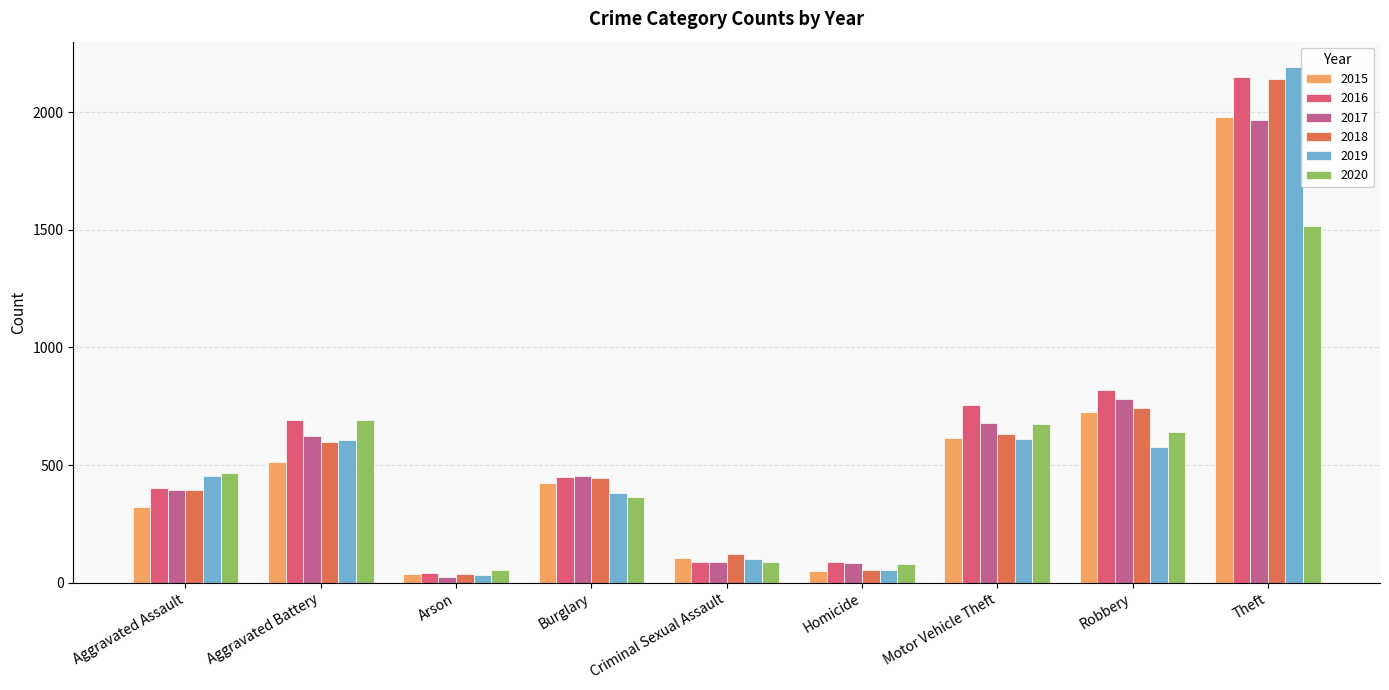

What position from the right is Homicide?

4